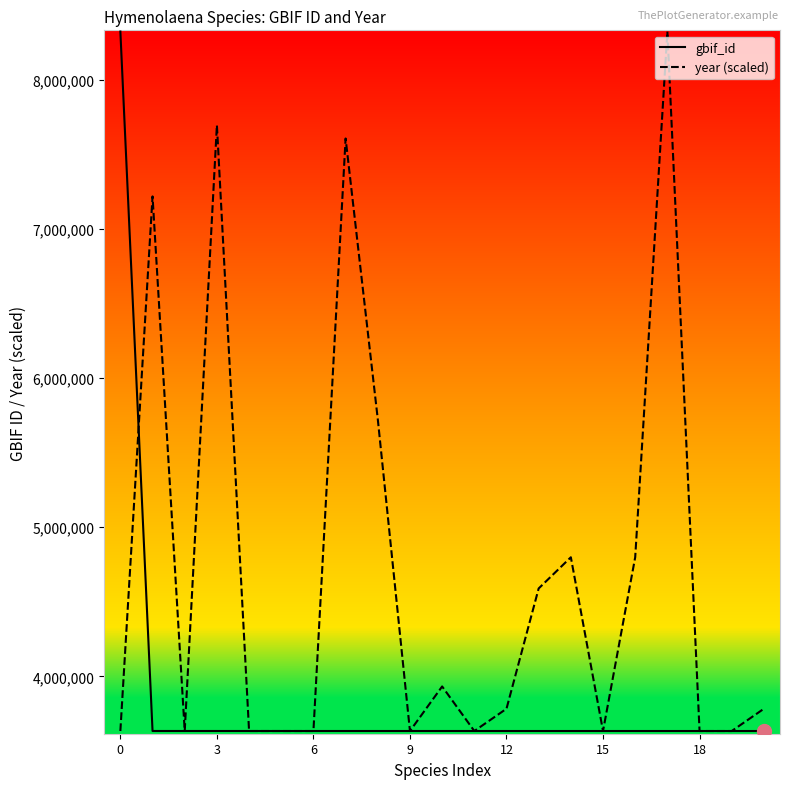

List the series in order of their overall mean, lowest first.

gbif_id, year (scaled)